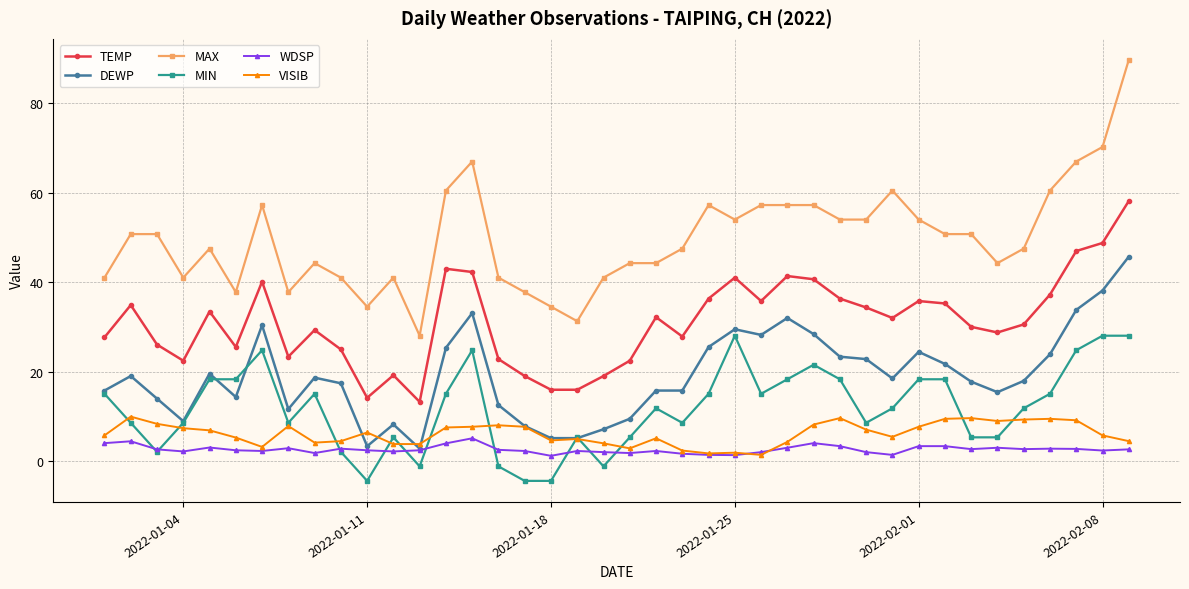

How many positive values does the MIN series have?

34